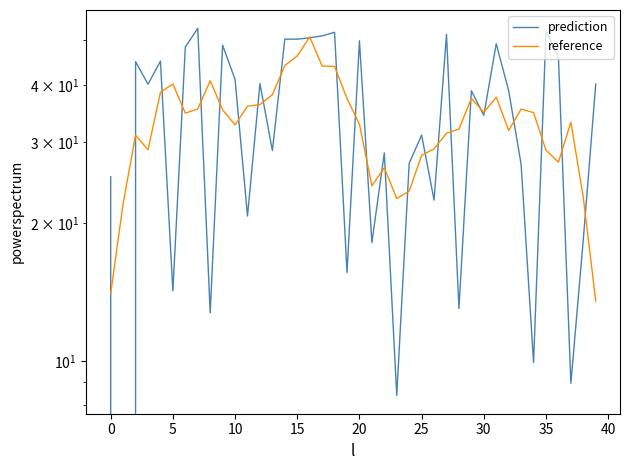

Which series has the widest spread of values?

prediction